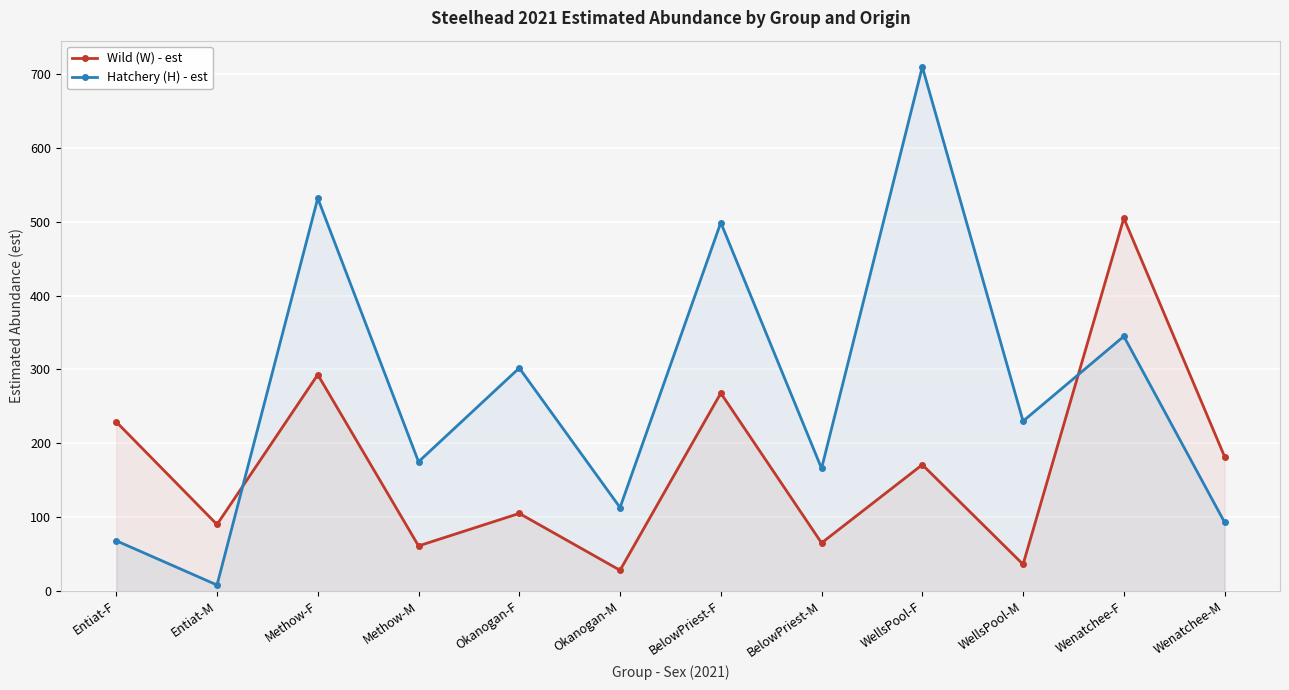

What is the value of the Wild (W) - est point at the 12th from the left?

182